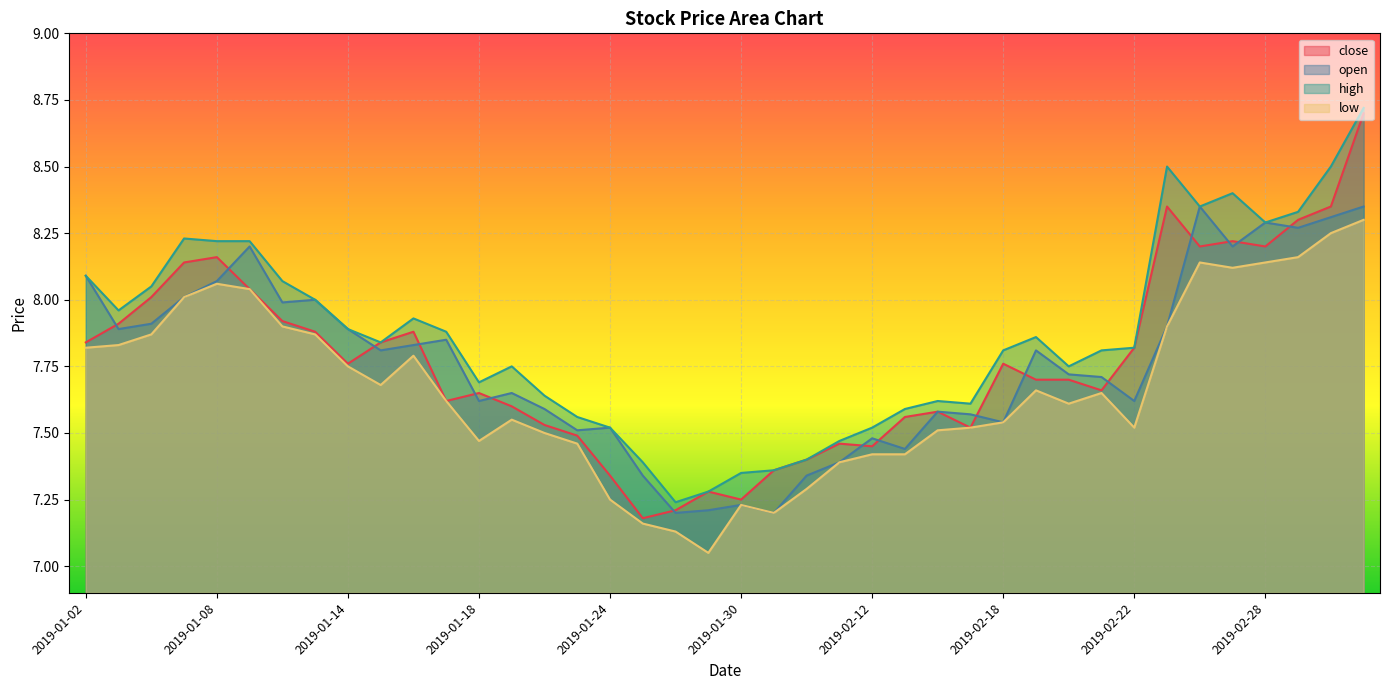

What is the value of the high point at the 13th from the left?

7.7